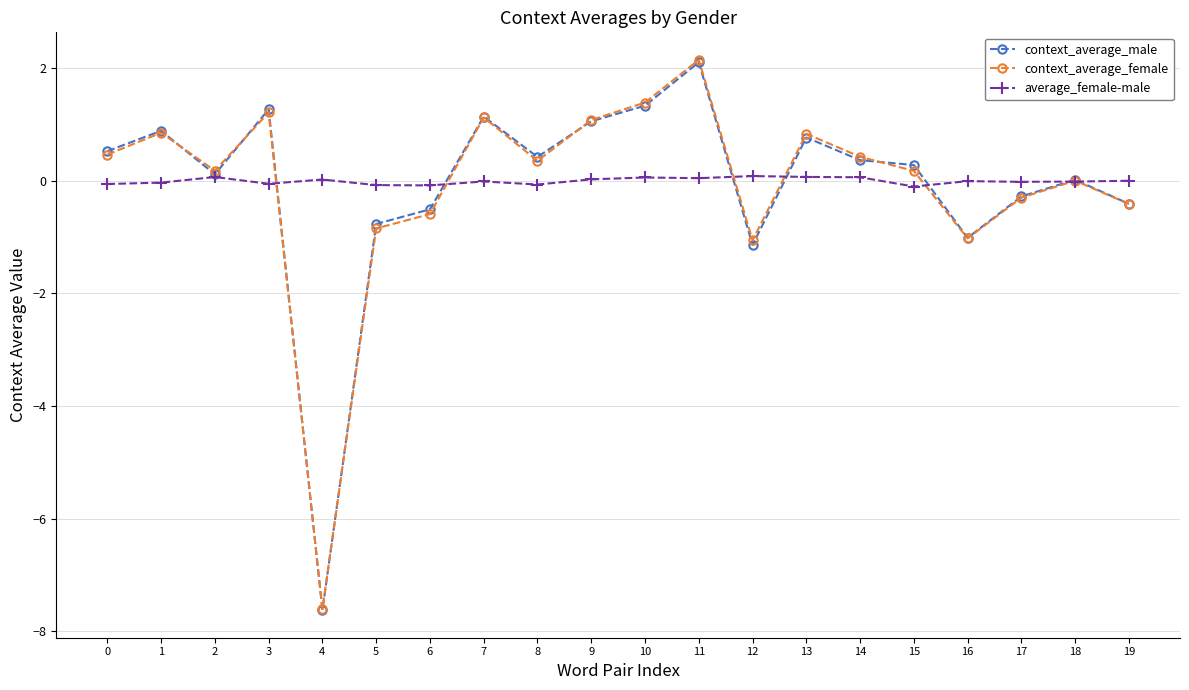

At which category does context_average_male reach its first local peak?

1